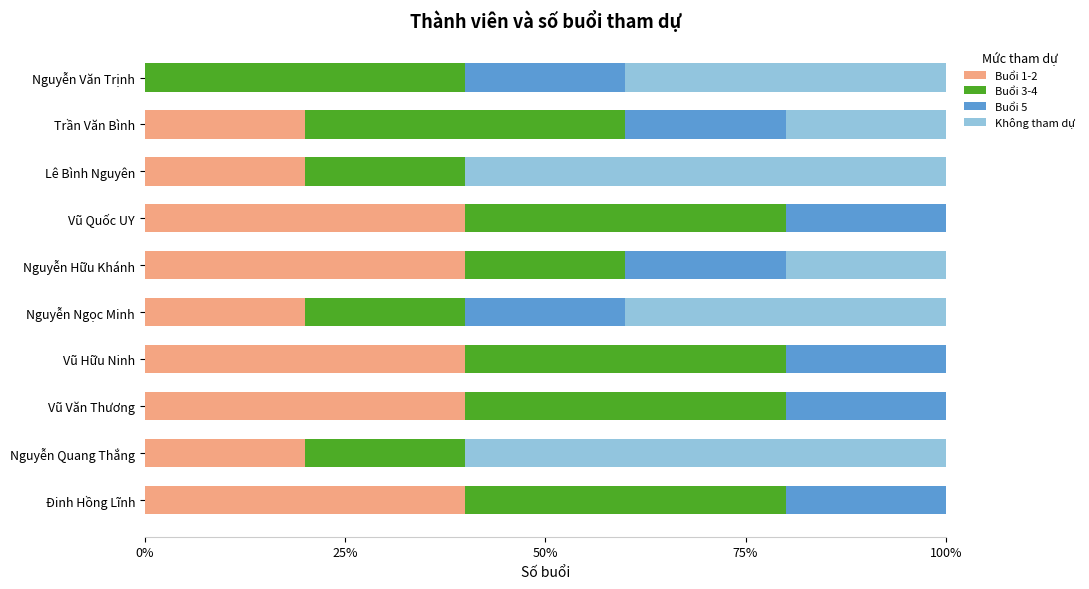

What is the maximum value for Buổi 1-2?

40